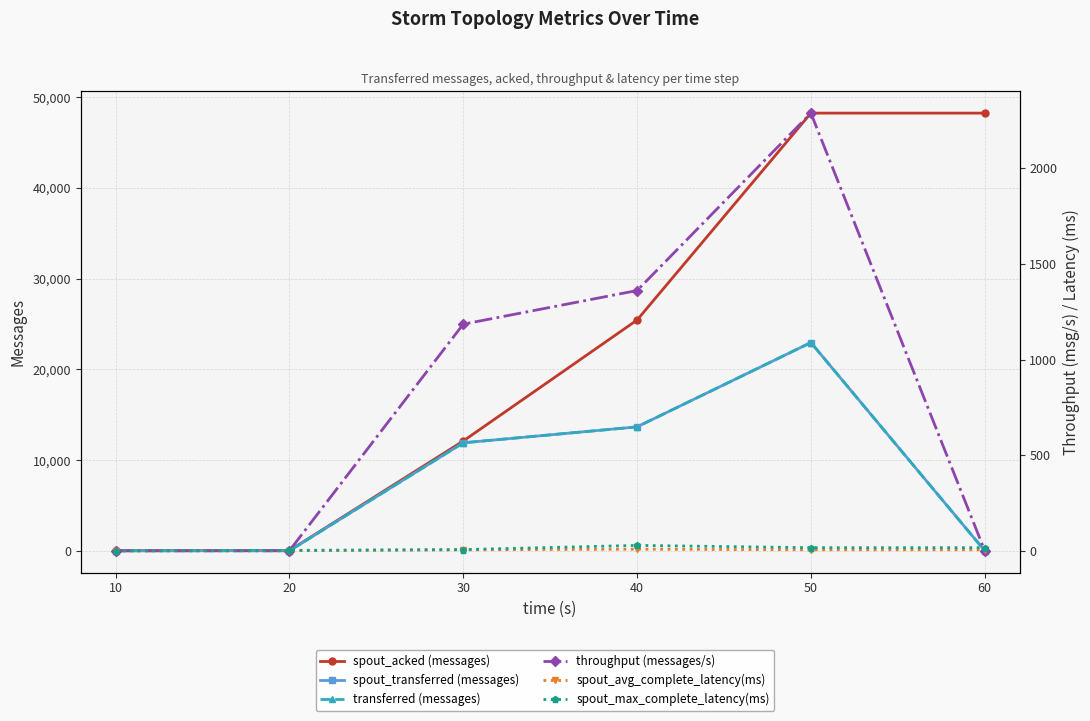

Where is spout_avg_complete_latency(ms) nearest to the value 4?

30